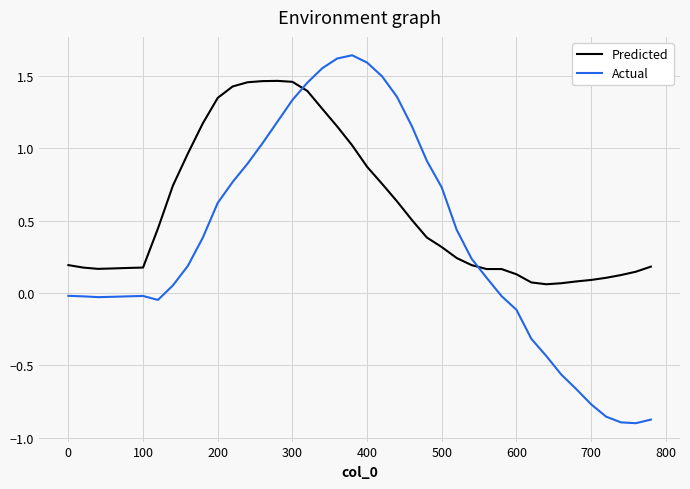

How many times do Predicted and Actual cross each other?

2